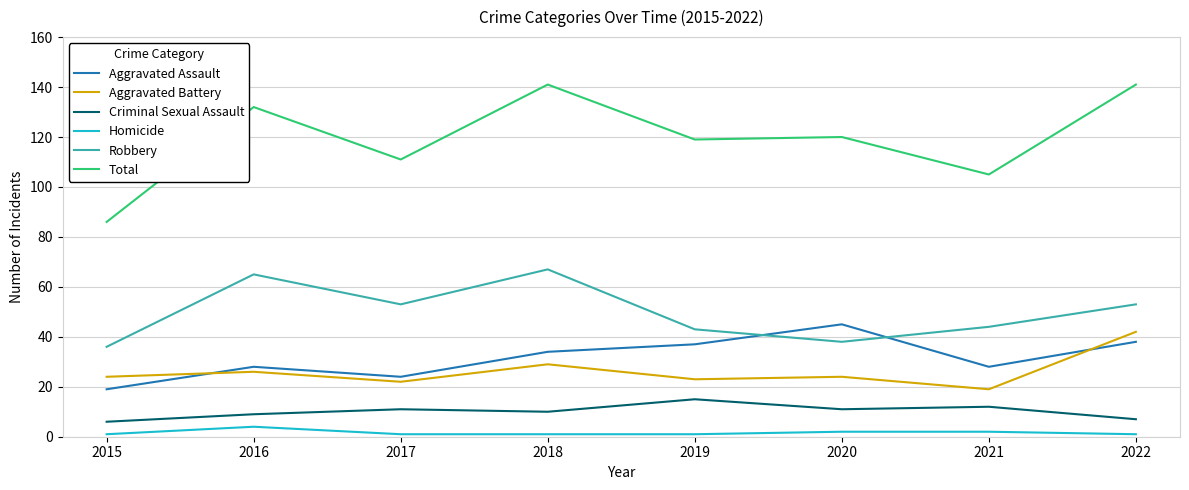

In Criminal Sexual Assault, how many points are higher than both neighbors (excluding endpoints)?

3